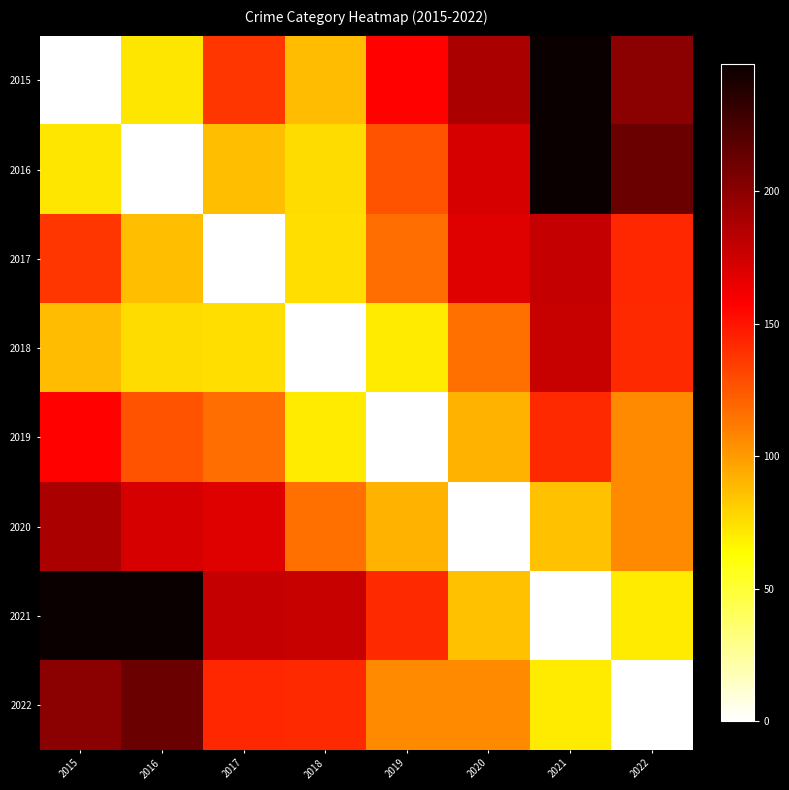

At how many categories does at least one series exceed 123?

8